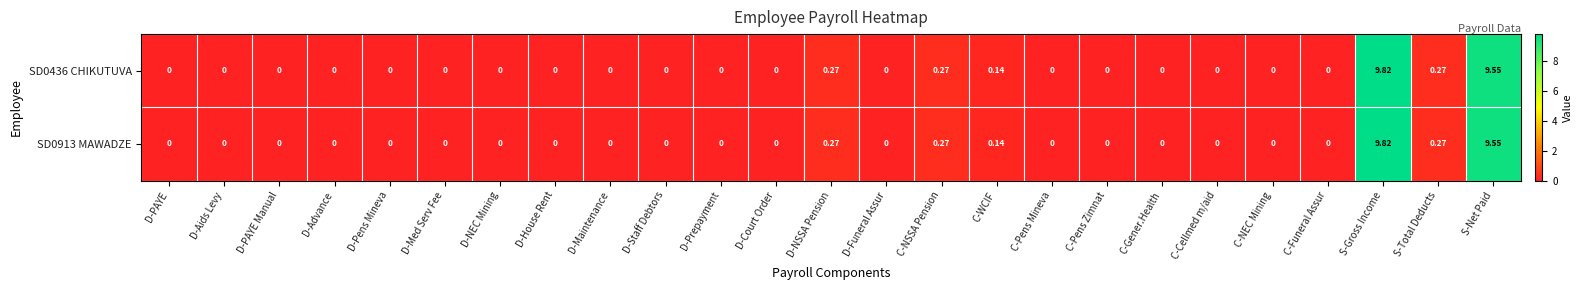

At which category is the sum across all series the highest?

S-Gross Income